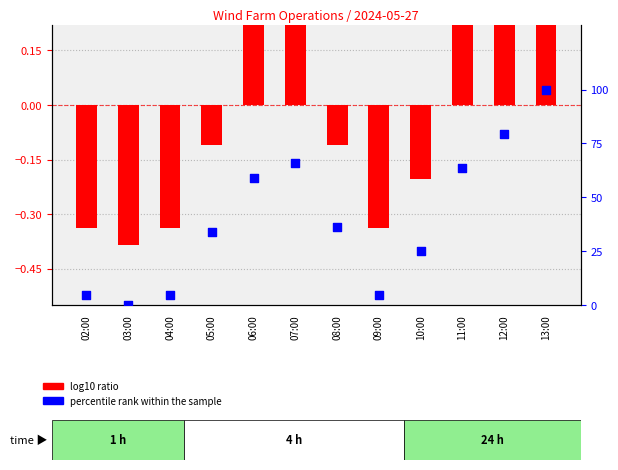

Is the value of log10 ratio at 08:00 greater than the value of percentile rank within the sample at 07:00?

No